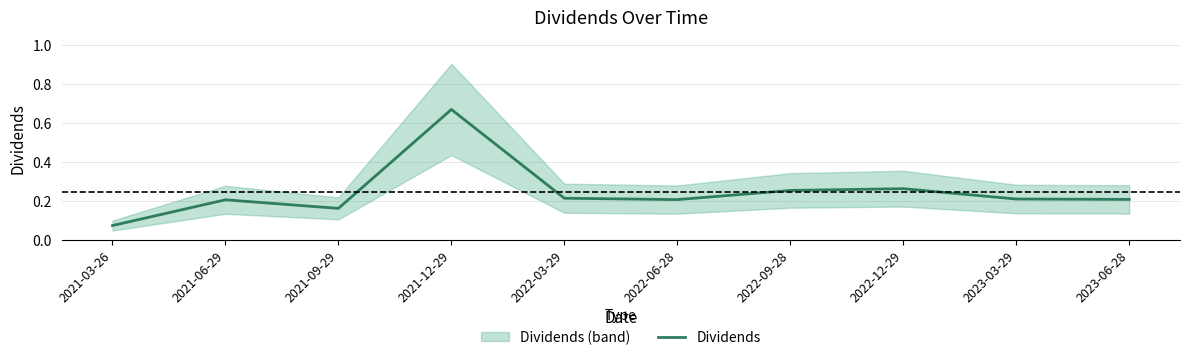

Read the value at 2023-03-29.

0.2